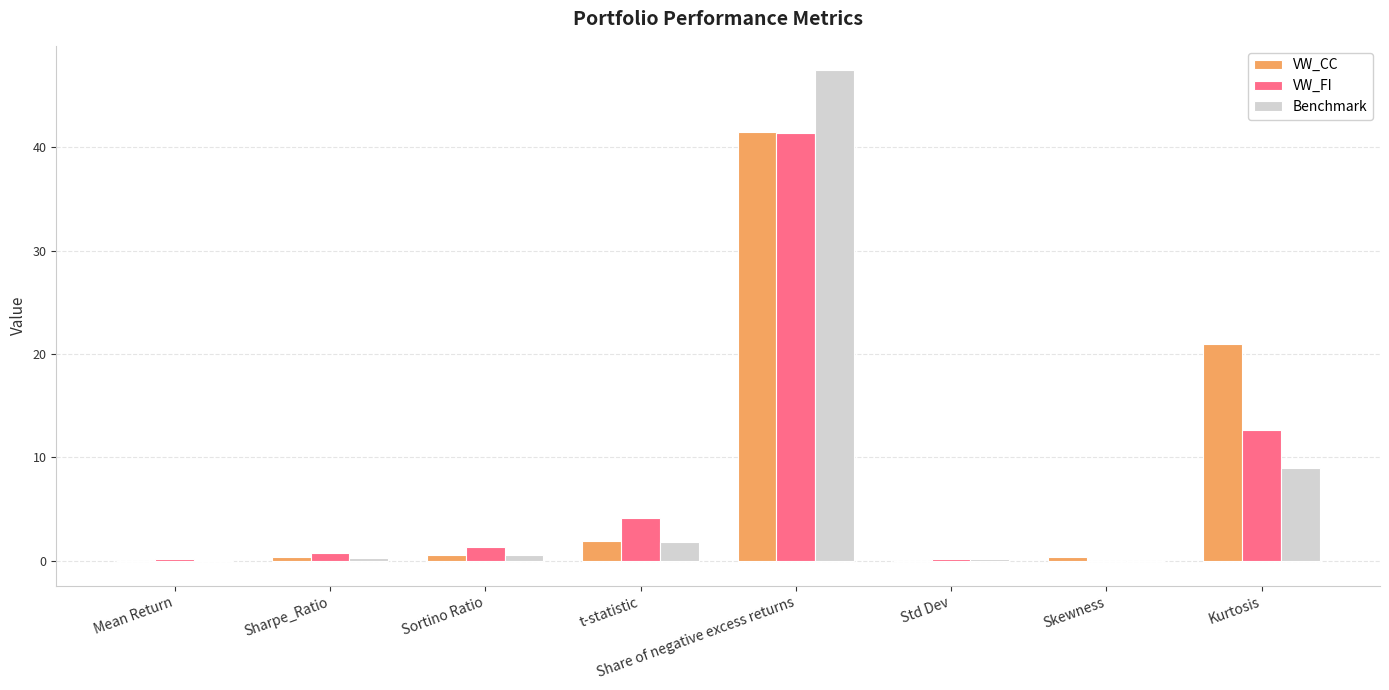

What is the sum of all VW_CC values?

65.6